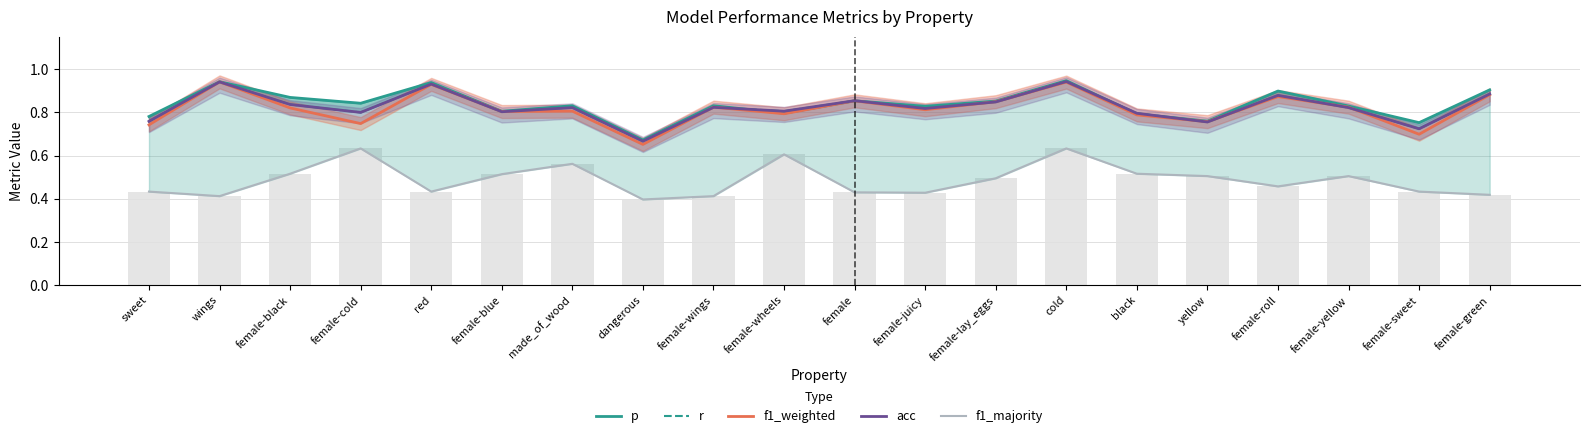

Which series has the widest spread of values?

f1_weighted